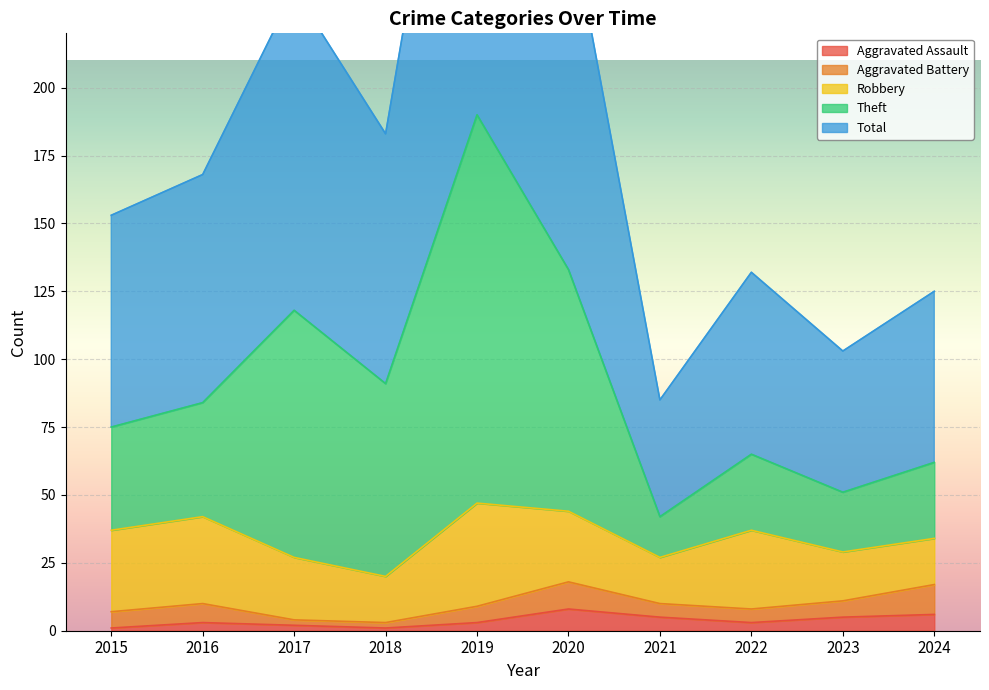

Is it true that Aggravated Assault equals 8 at 2020?

True